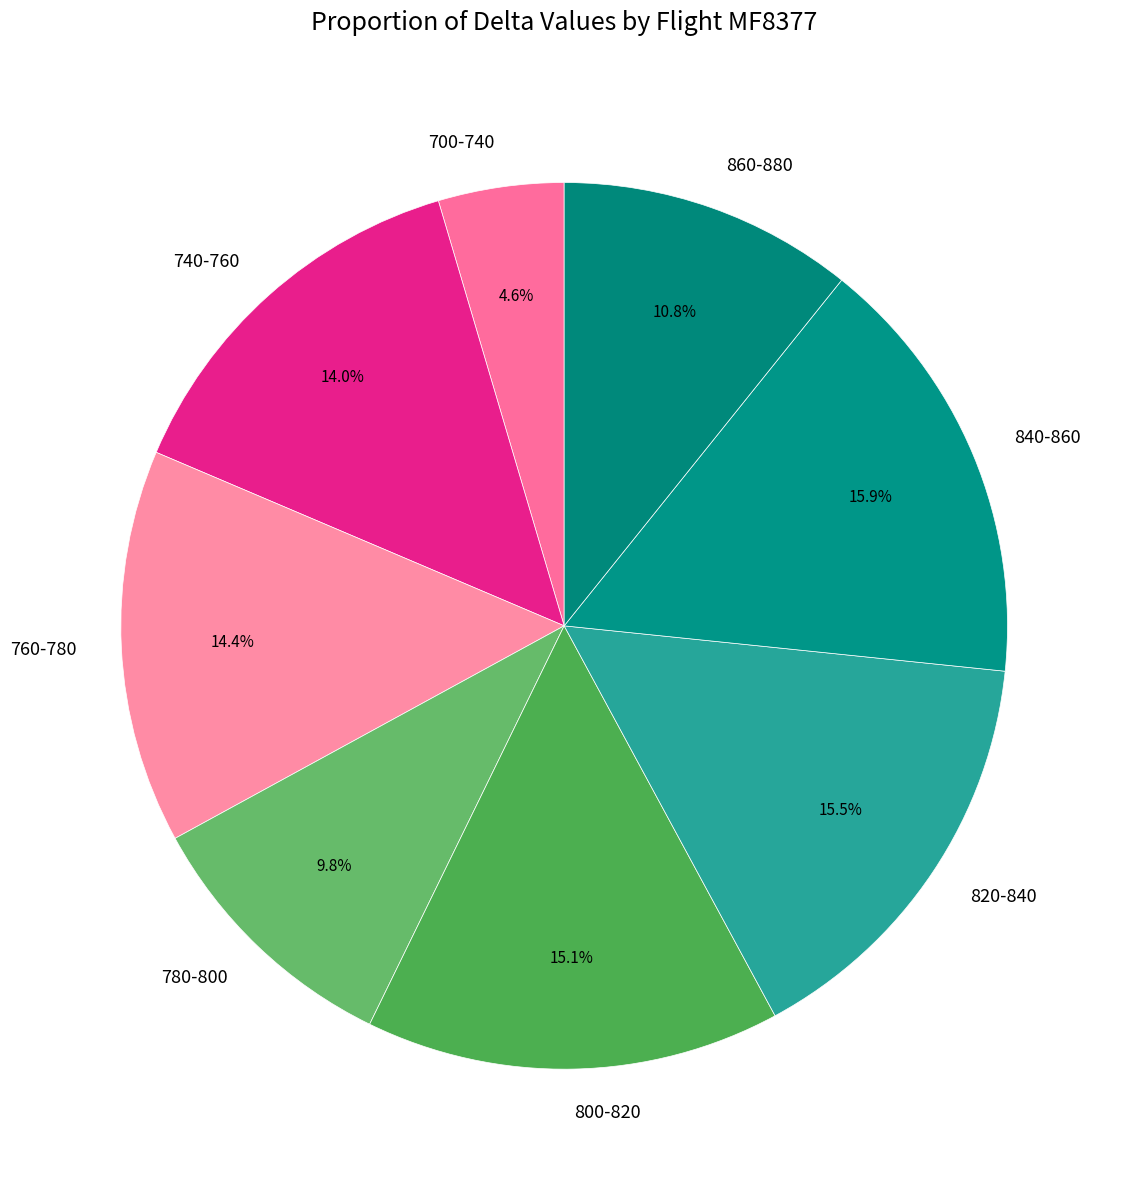

Do 800-820 and 820-840 together represent more than half of the pie?

No